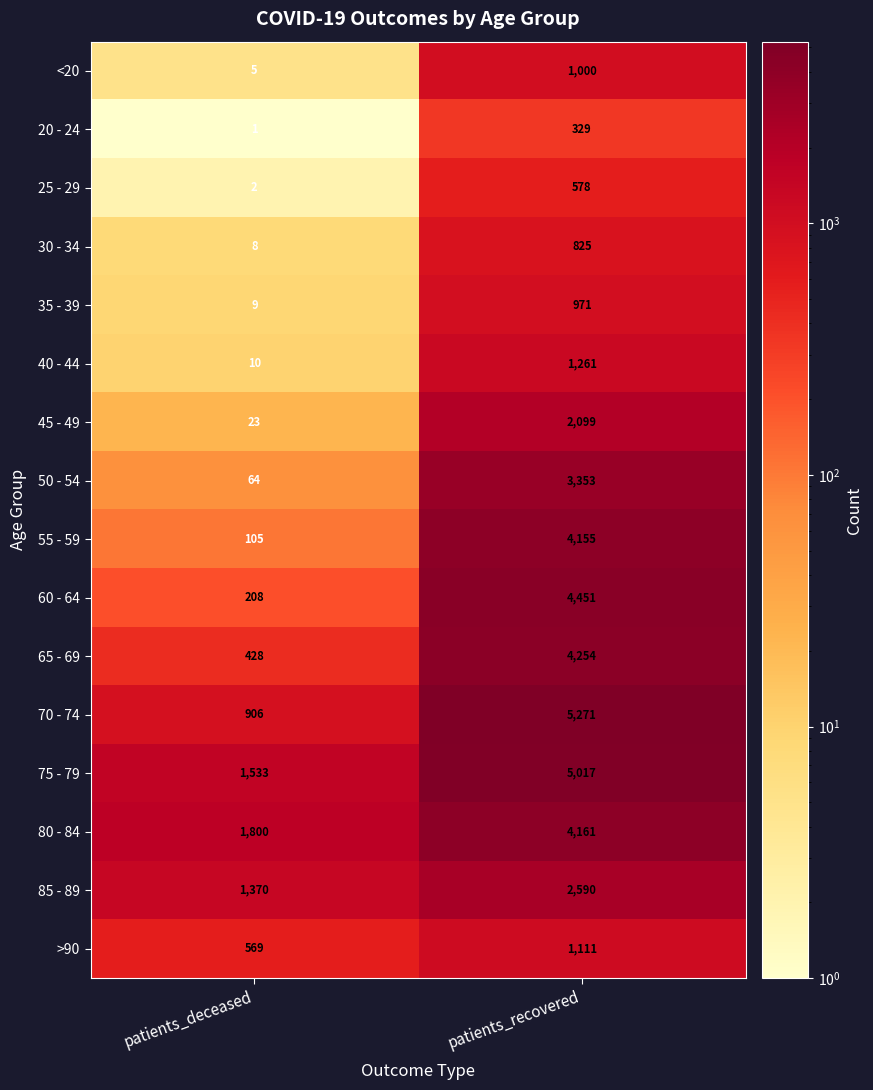

What is the maximum value shown in the chart?

5271